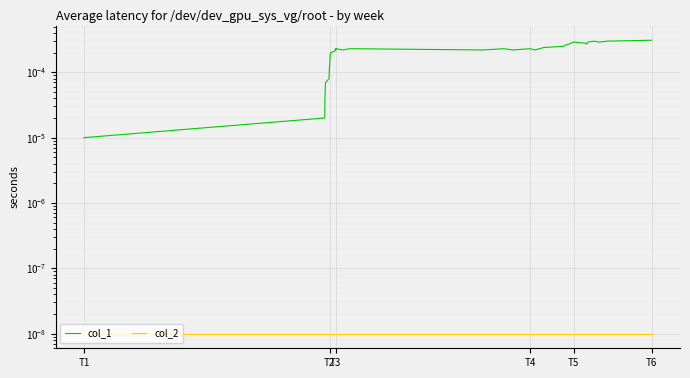

Rank the series by their average value, from lowest to highest.

col_2, col_1